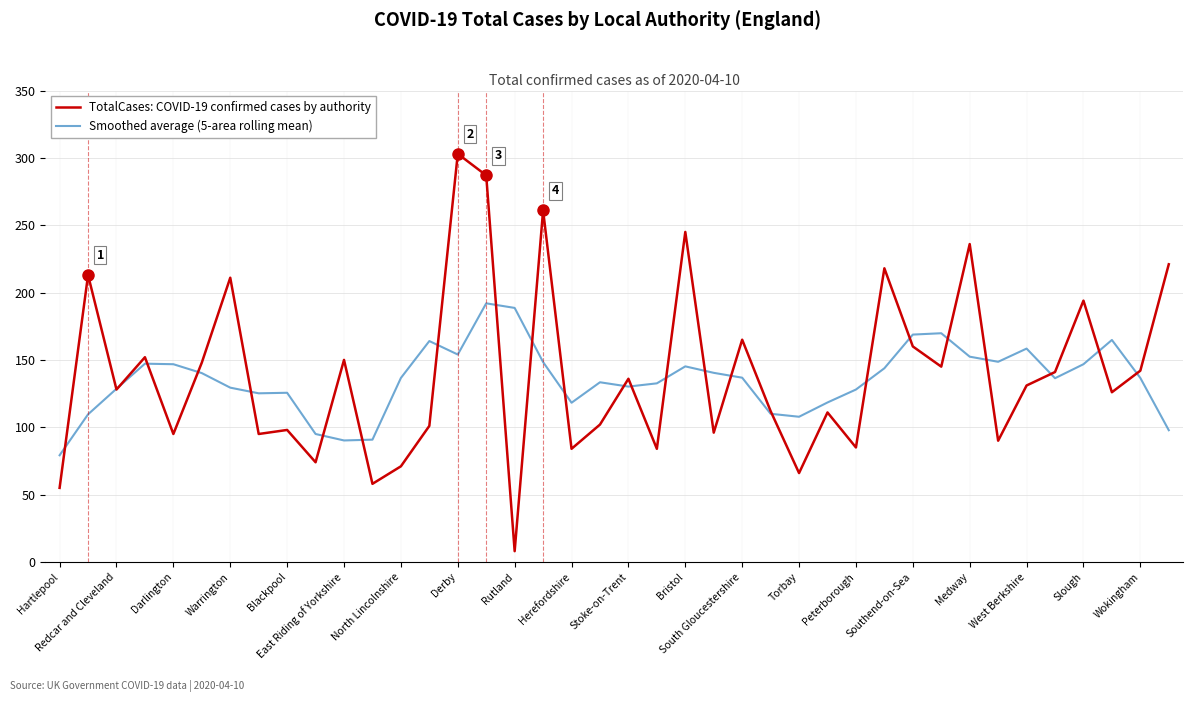

Which series has the largest range (max minus min)?

TotalCases: COVID-19 confirmed cases by authority